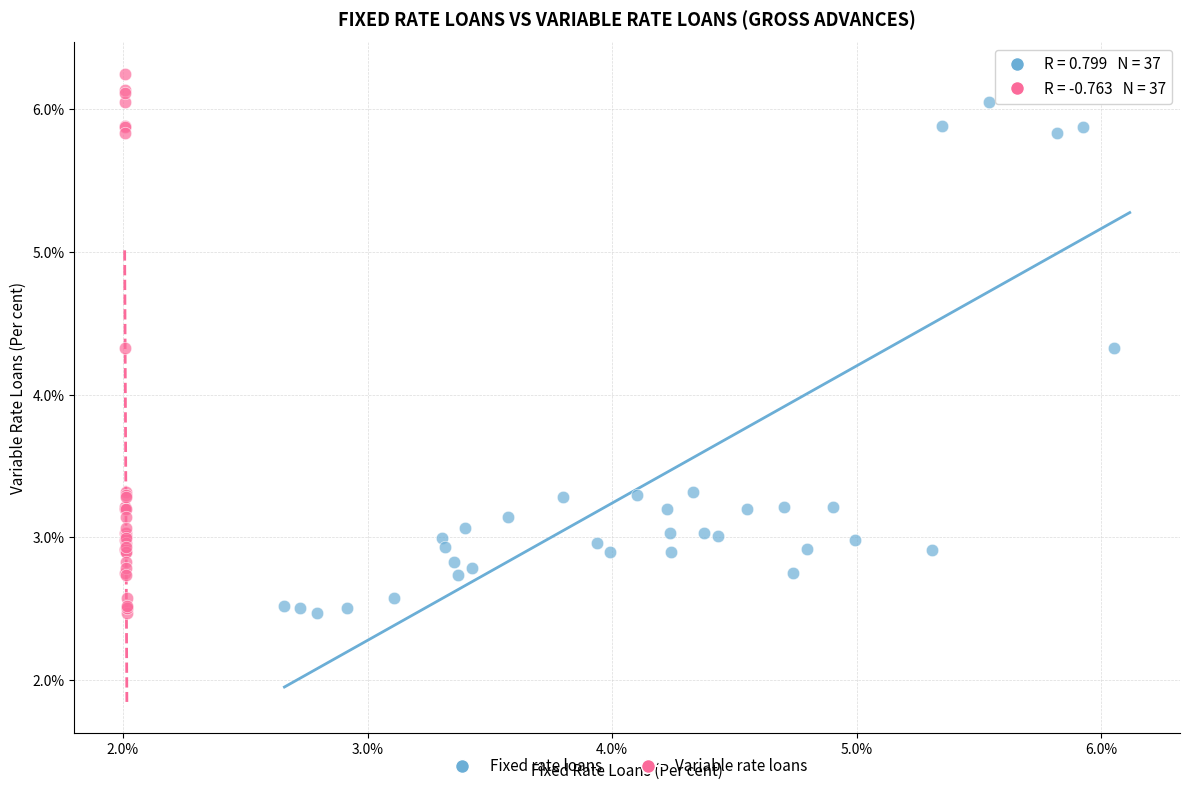

What are all the series names shown in the legend?

Fixed rate loans, Variable rate loans